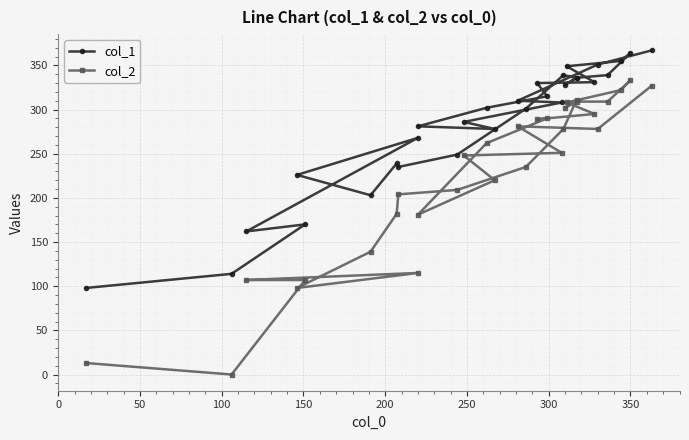

Which series has the largest total across all categories?

col_1